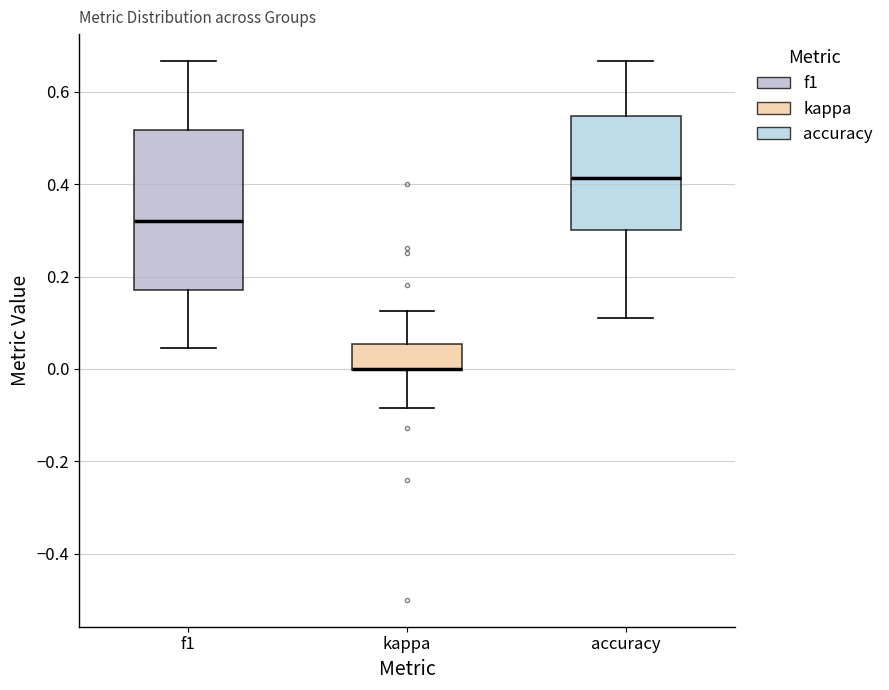

Comparing the boxes themselves (not the whiskers), which one is the tallest?

f1